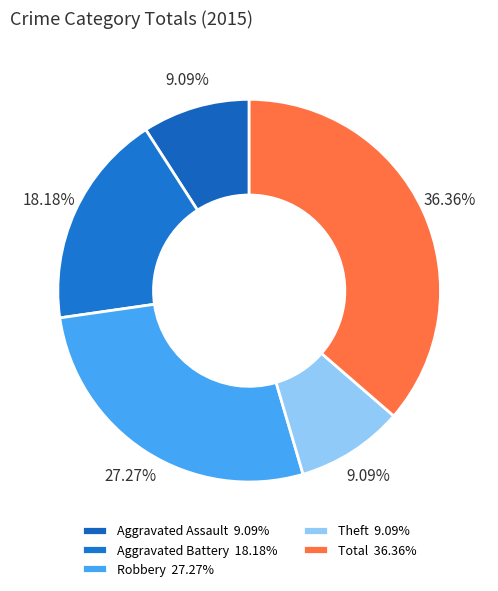

Count the number of slices in the pie.

5